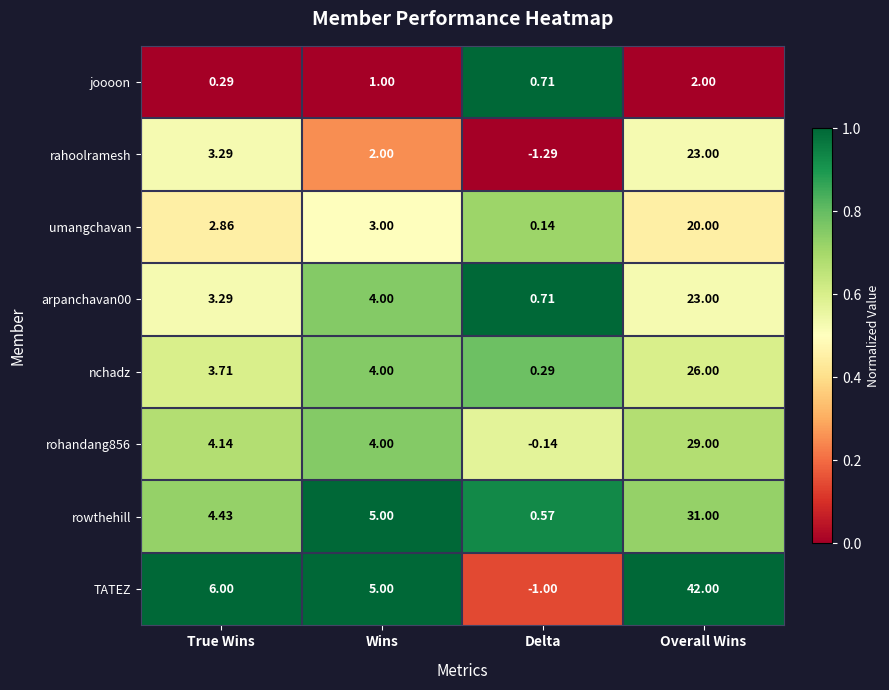

Is the value of umangchavan at Wins greater than the value of TATEZ at Overall Wins?

No